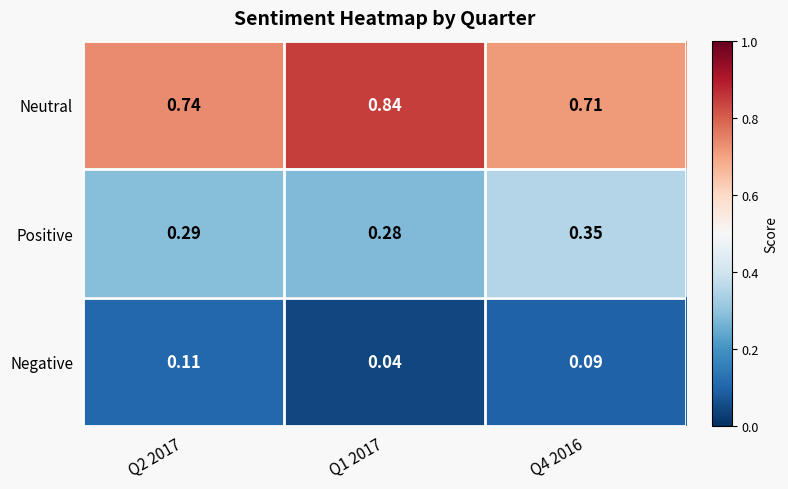

Which series has the largest total across all categories?

Neutral